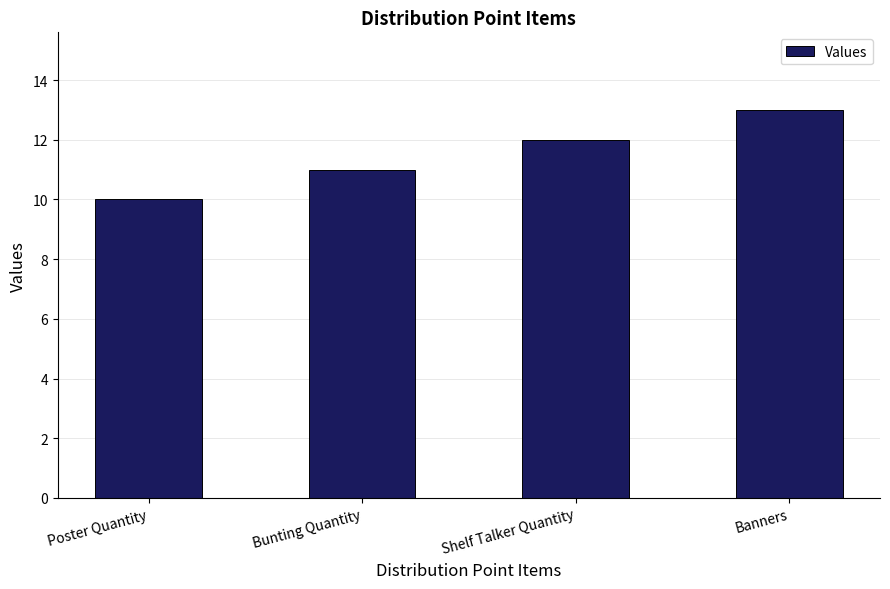

How many values are below 12?

2